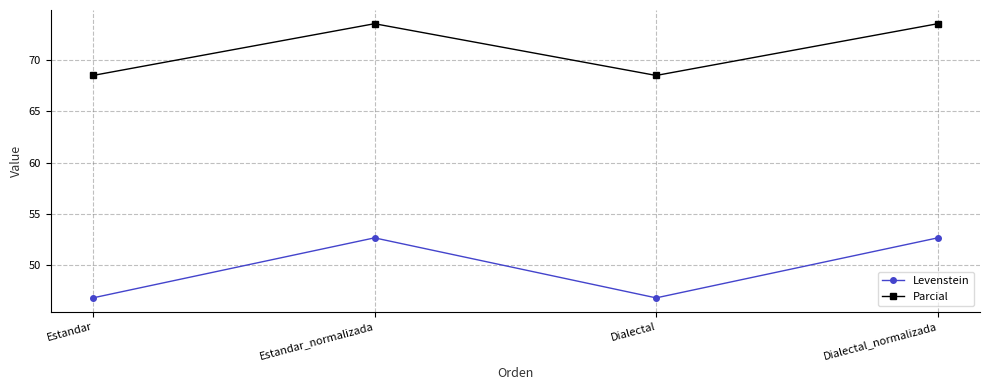

True or false: Parcial has a value of 73.5 at Estandar_normalizada.

True